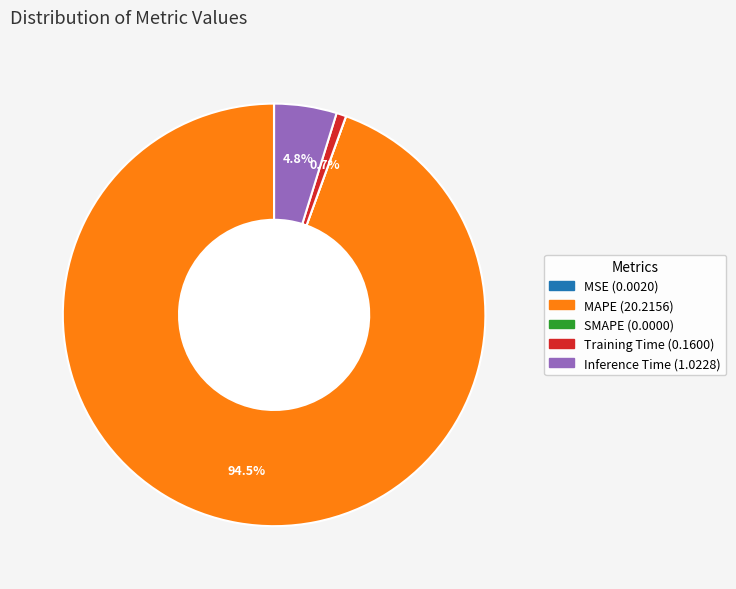

Between Inference Time and Training Time, which is larger?

Inference Time